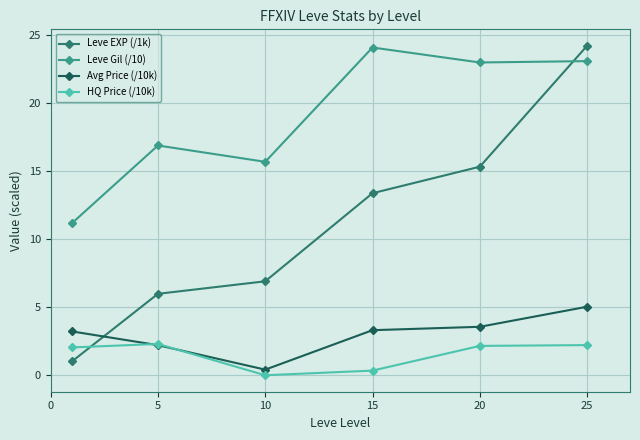

At how many categories does at least one series exceed 8?

6